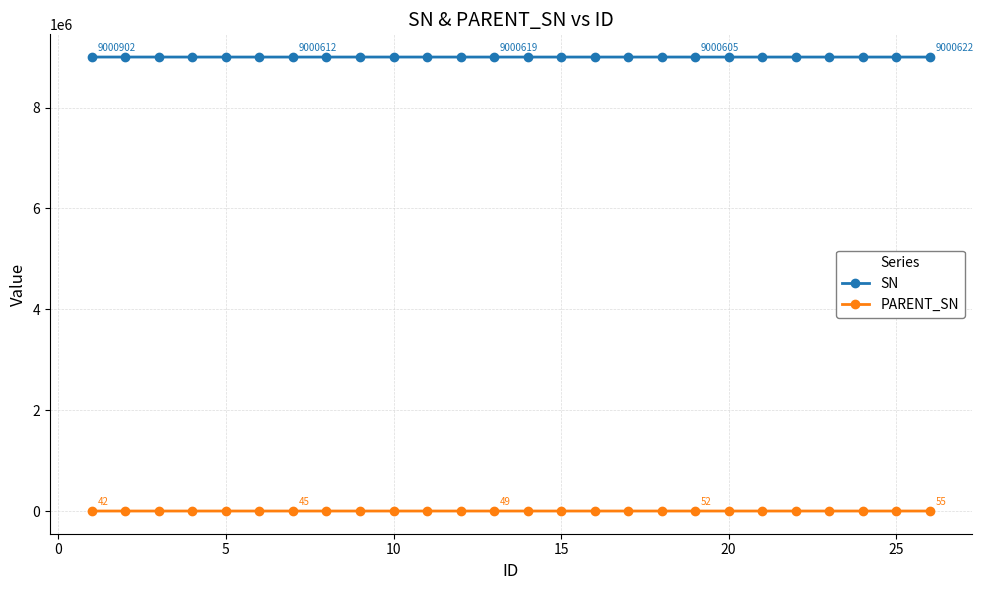

Which series has the largest total across all categories?

SN